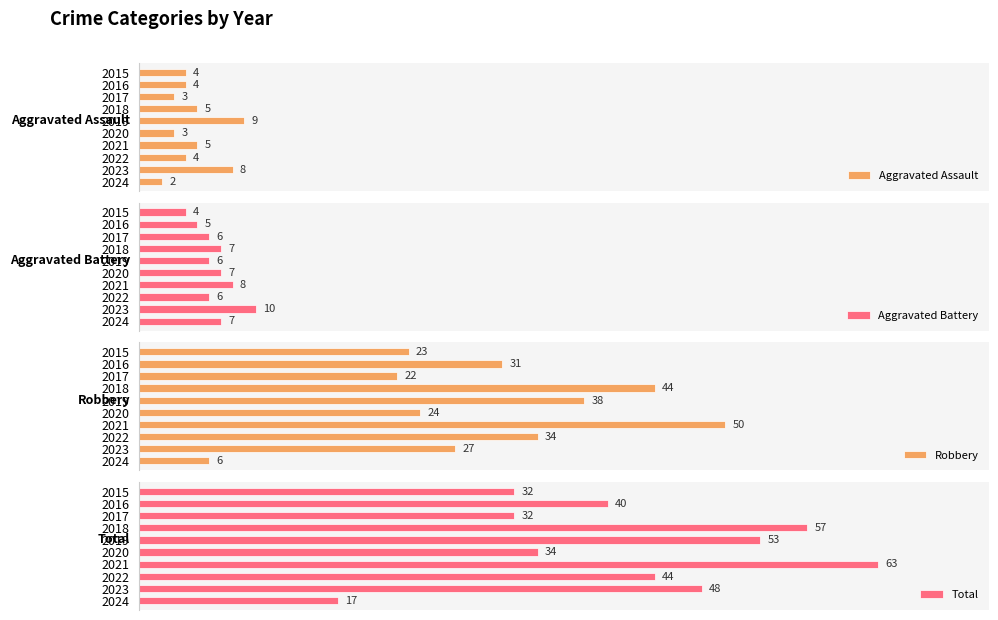

What is the maximum value shown in the chart?

63